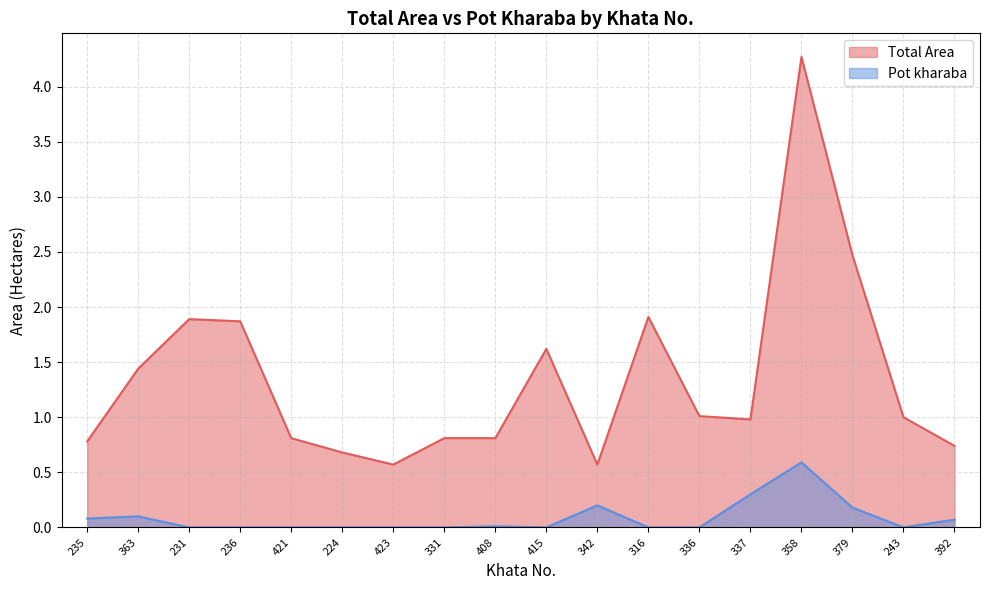

How many interior local peaks does the Total Area series have?

4